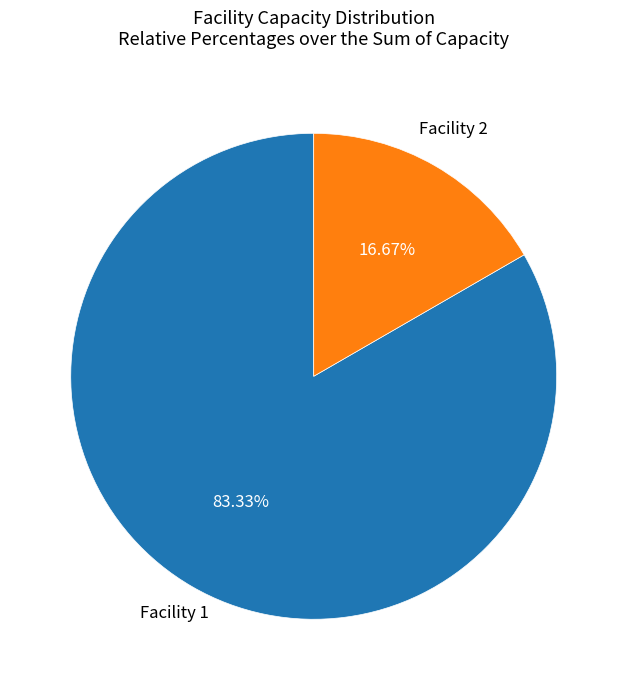

Approximately how many times larger is the value at Facility 1 compared to Facility 2?

5.0